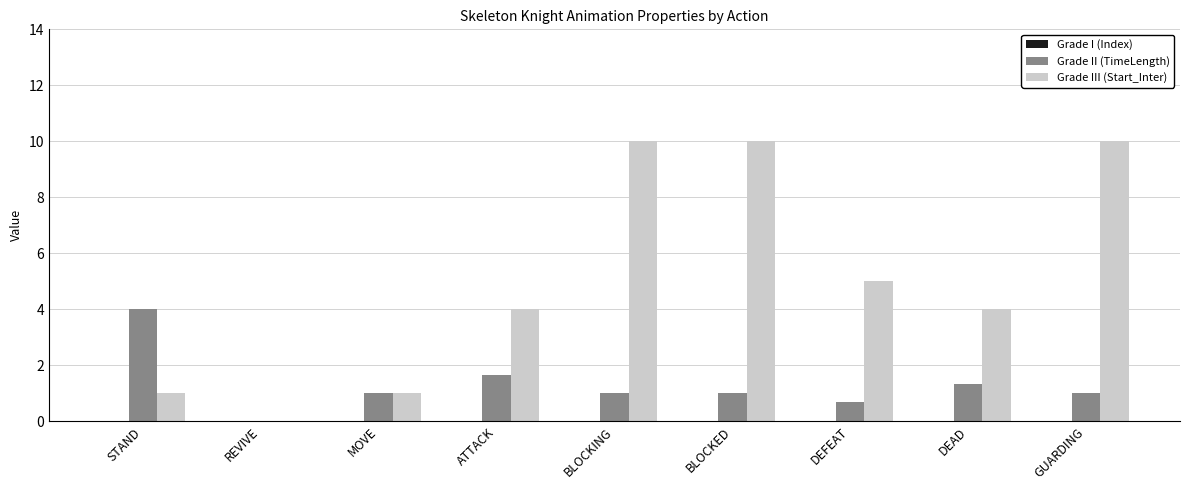

Is the value of Grade II (TimeLength) at BLOCKING greater than the value of Grade III (Start_Inter) at ATTACK?

No